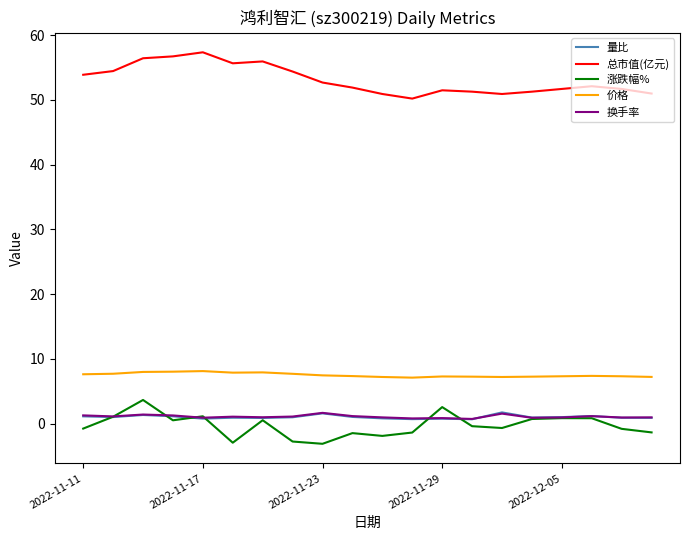

True or false: 总市值(亿元) and 涨跌幅% intersect in this chart.

False